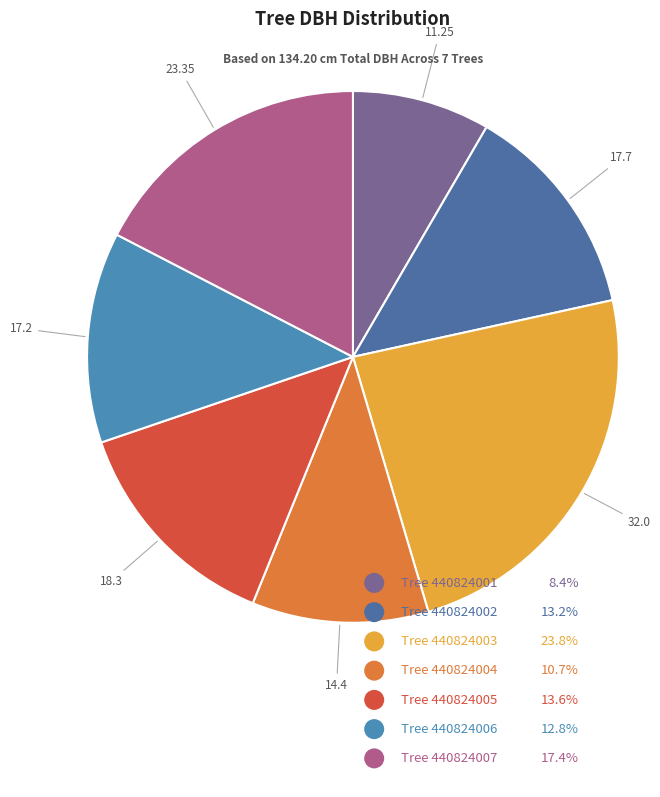

Does any single category account for the majority?

No